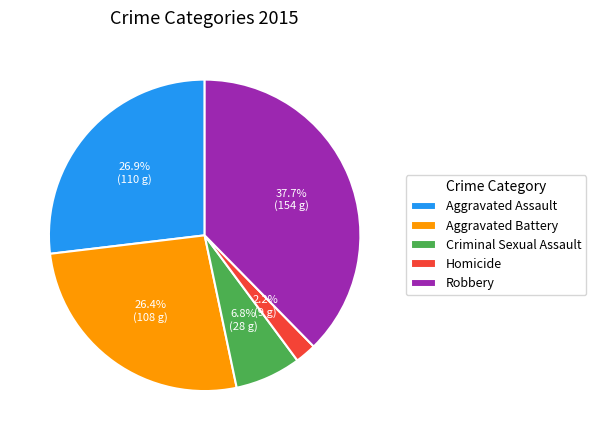

What percentage is the Homicide slice, to the nearest percent?

2%